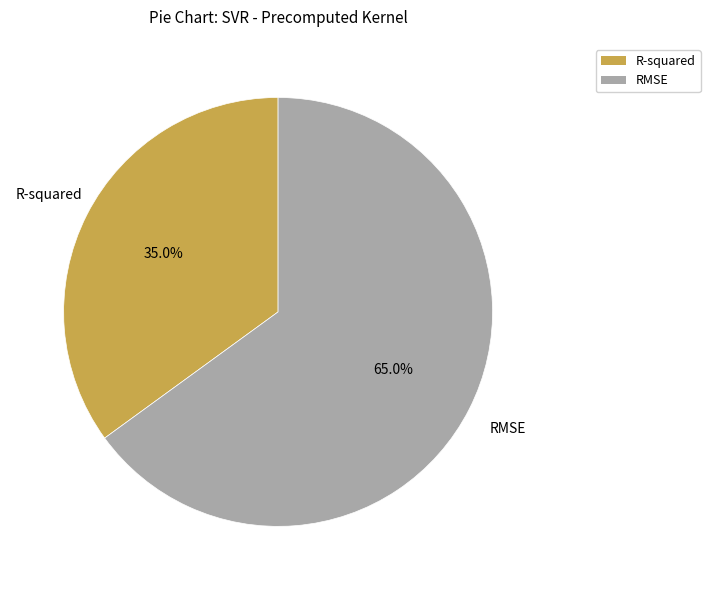

To the nearest percent, what portion does RMSE represent?

65%